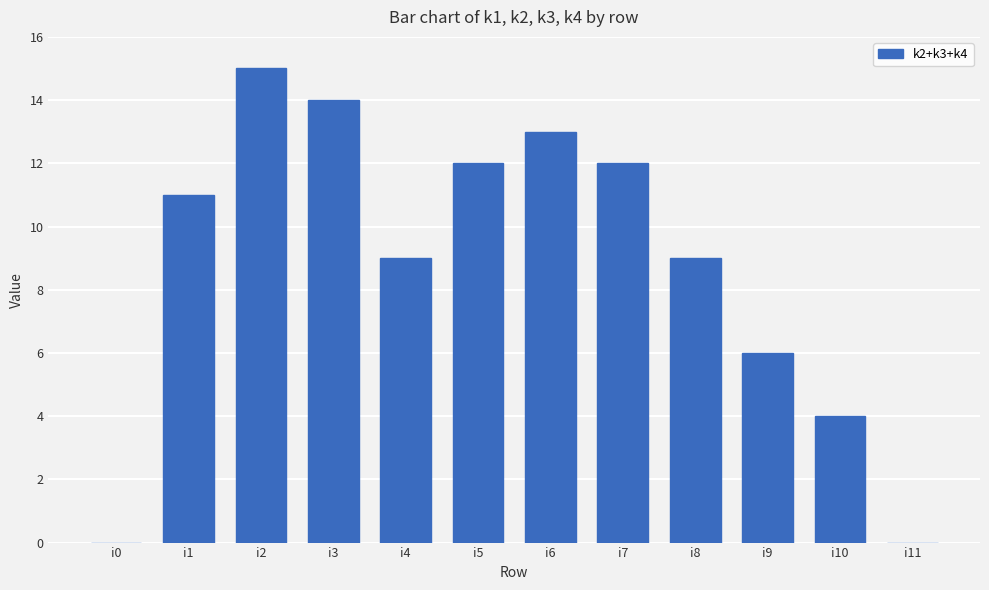

What is the sum of all values?

105